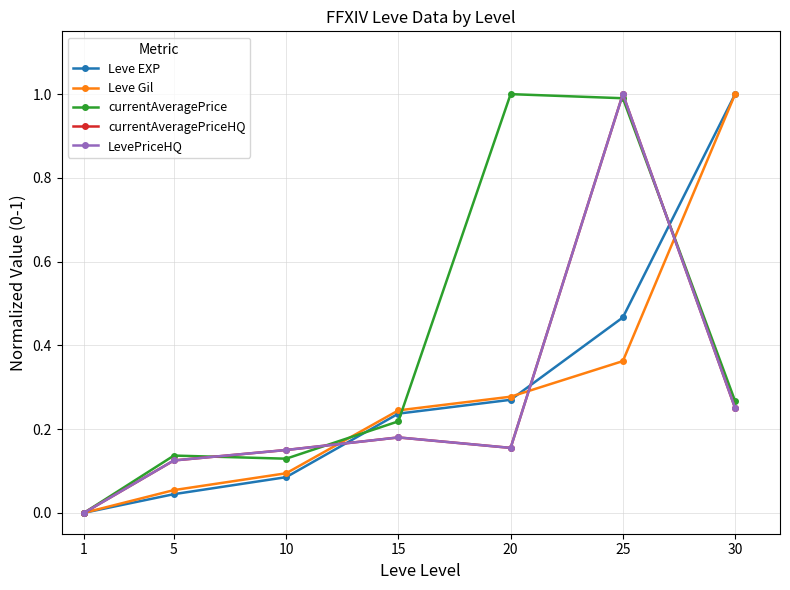

What is the approximate value of Leve EXP at 15?

0.2